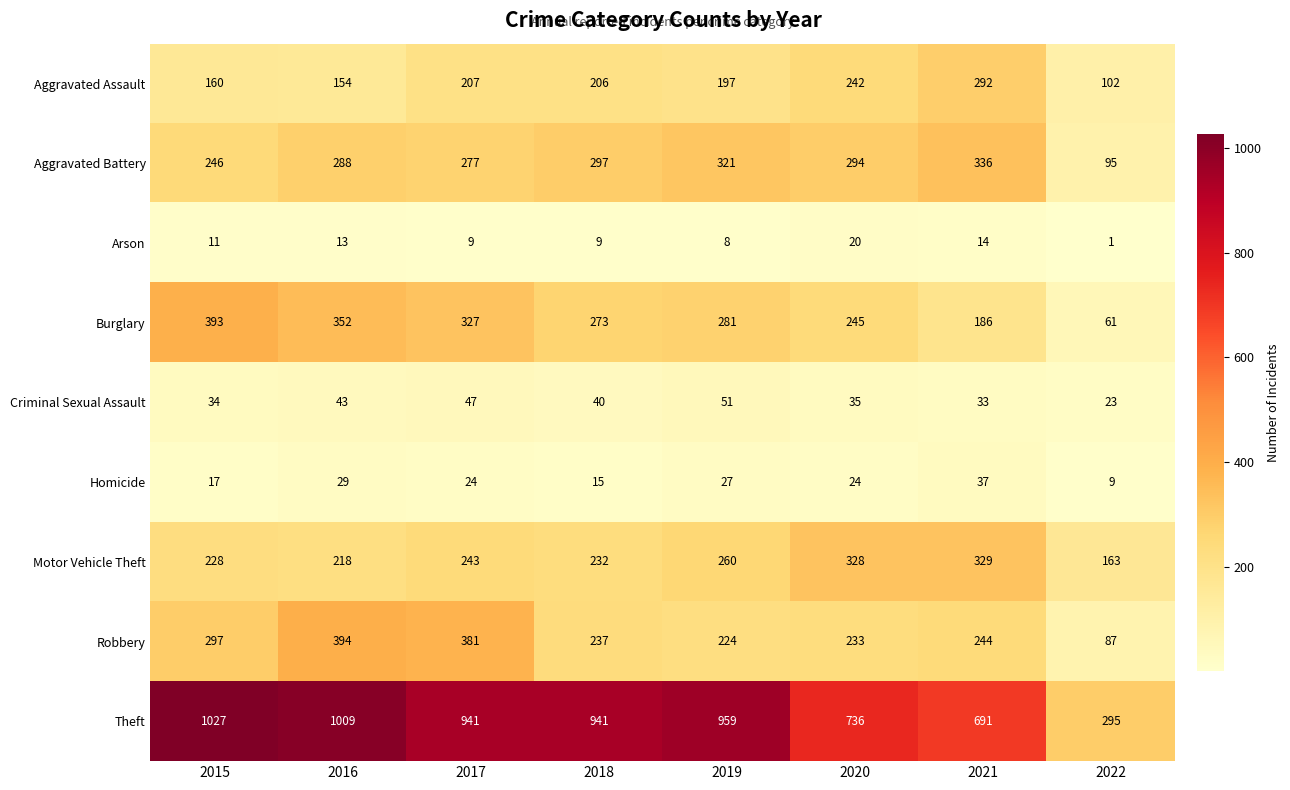

List the series in order of their peak value, lowest first.

Arson, Homicide, Criminal Sexual Assault, Aggravated Assault, Motor Vehicle Theft, Aggravated Battery, Burglary, Robbery, Theft